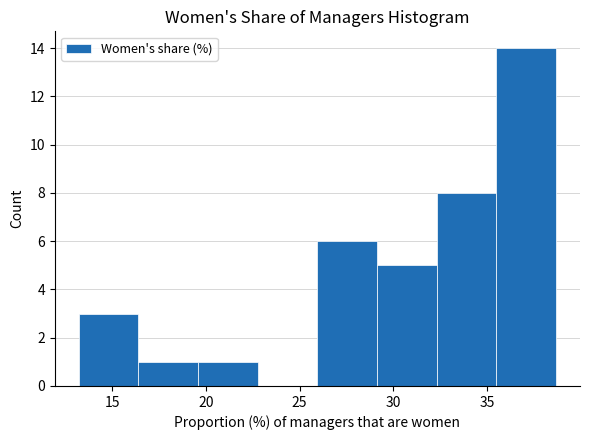

Reading left to right, transcribe this chart: for each bar, give the range it covers on the x-axis and its height. Neither the bar edges nor the heights are printed on the chart, so give them approximately, as read against the axes.

13.0 to 16.5: 3
16.5 to 19.5: 1
19.5 to 23.0: 1
23.0 to 26.0: 0
26.0 to 29.0: 6
29.0 to 32.5: 5
32.5 to 35.5: 8
35.5 to 38.5: 14